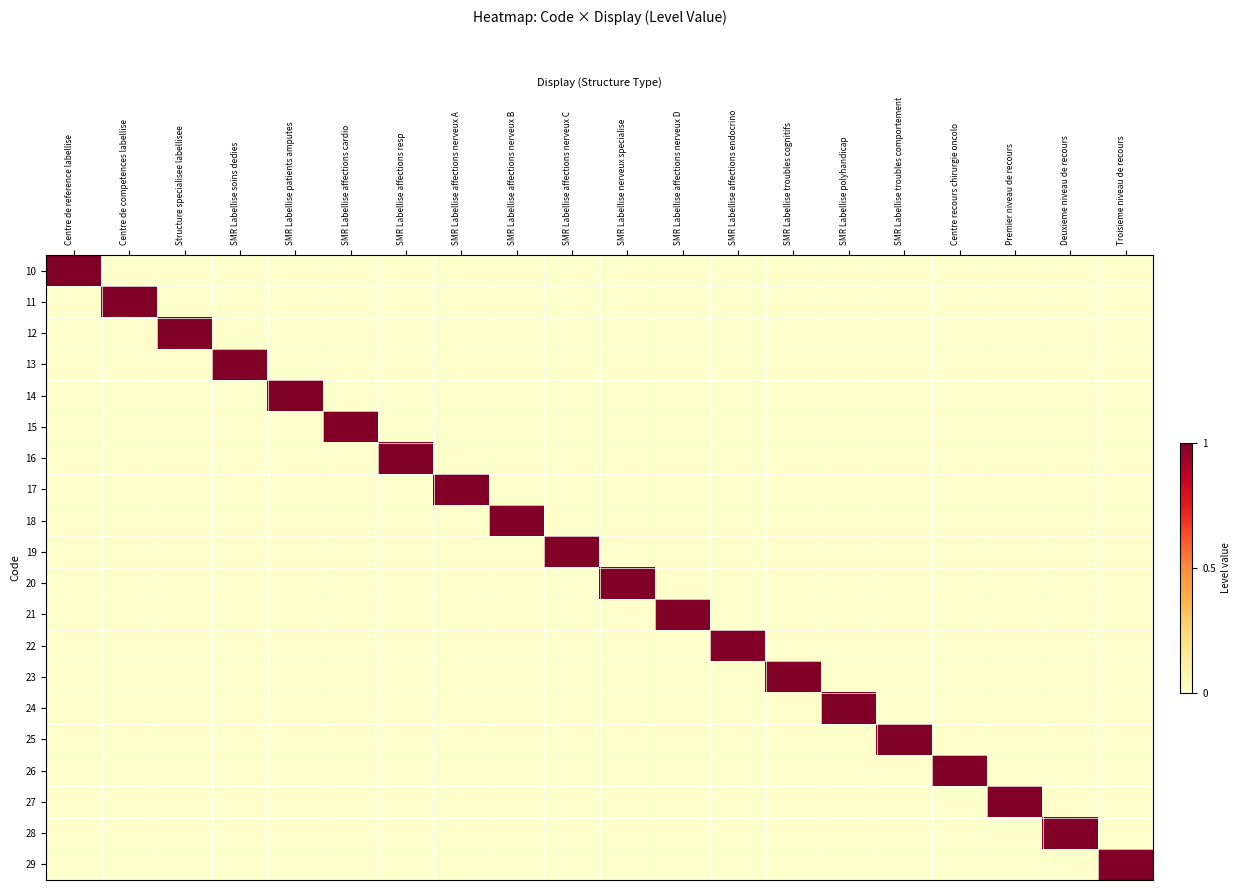

Count the number of data series in this chart.

20